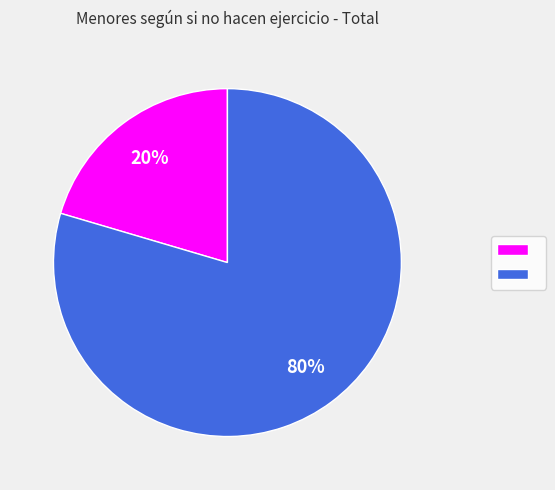

Is there a majority slice in this chart?

Yes